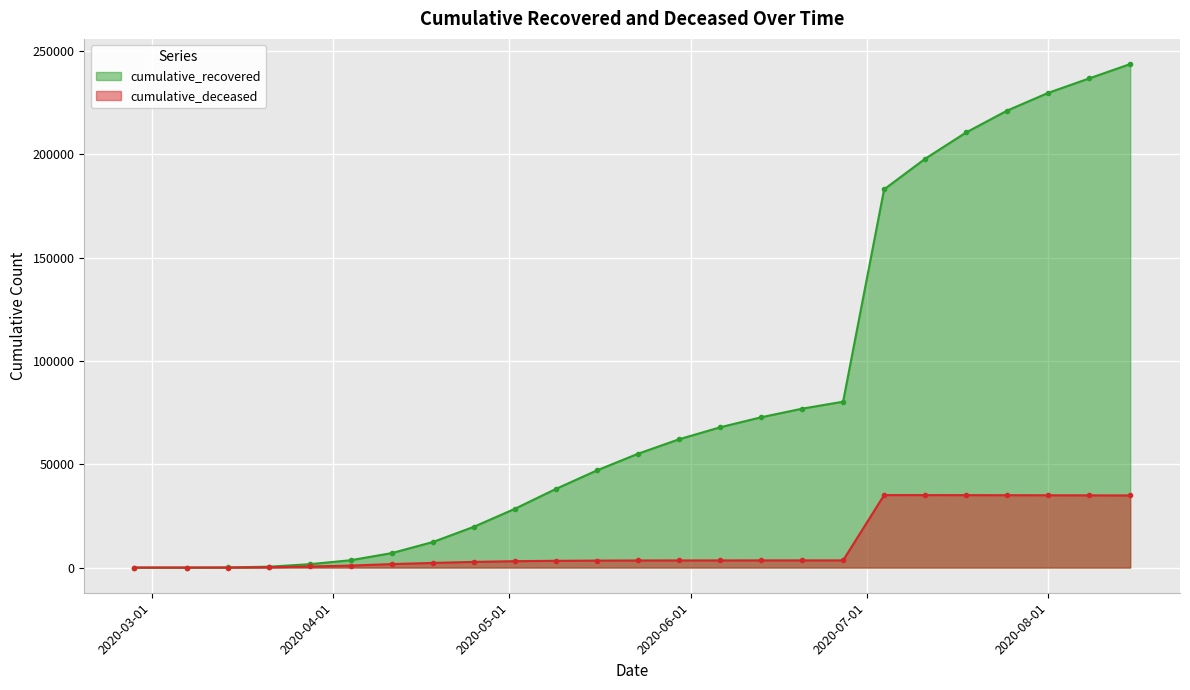

Which series has the widest spread of values?

cumulative_recovered